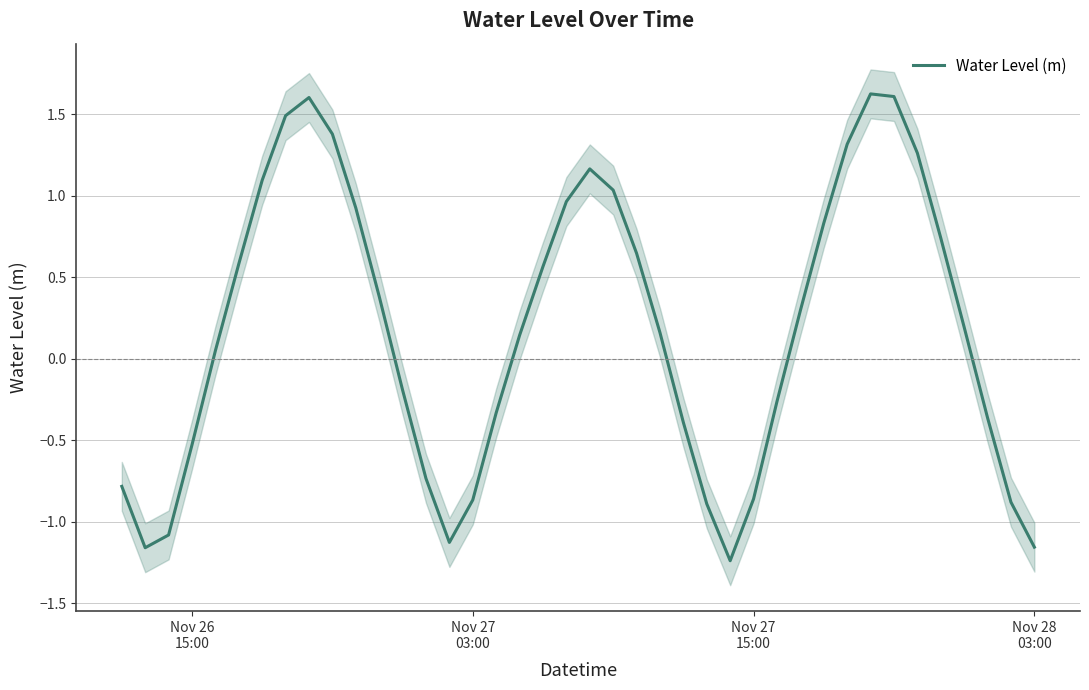

Does the chart have visible grid lines?

Yes